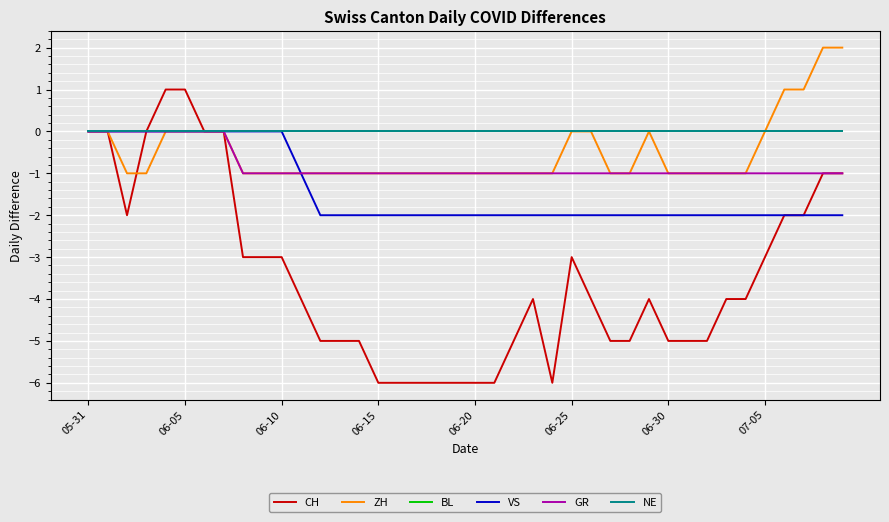

Is this an area chart (filled region under the line)?

No